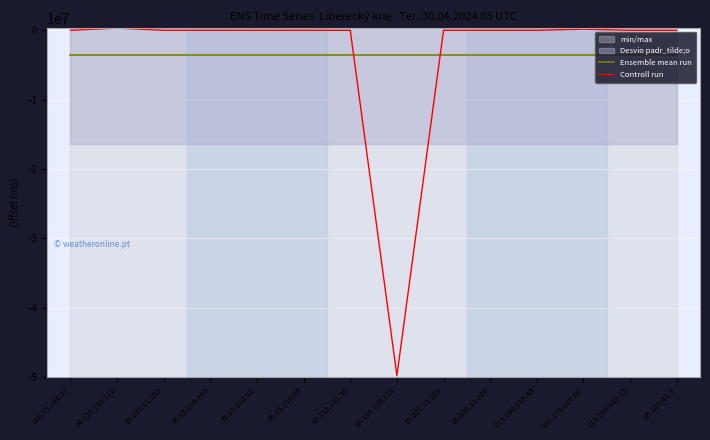

Which series has the largest range (max minus min)?

Controll run